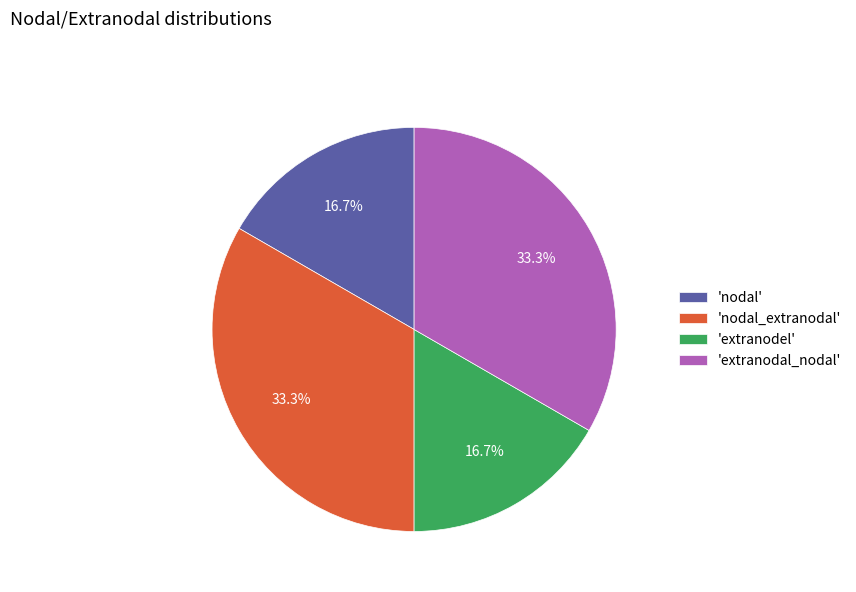

Combined, what portion of the pie is 'nodal' and 'extranodal_nodal'?

50.0%